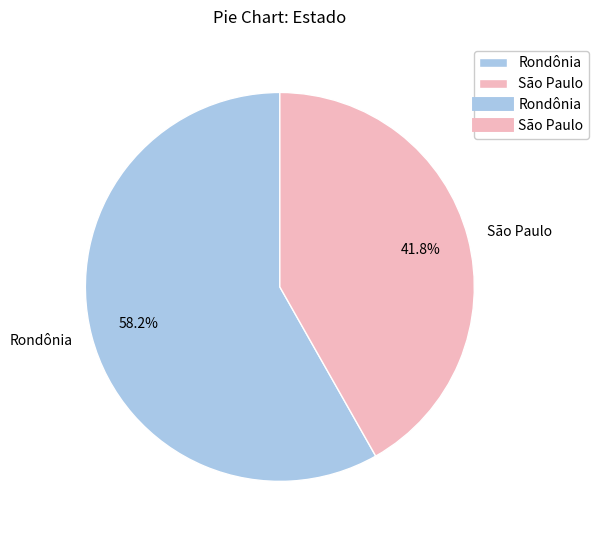

To the nearest percent, what is the difference between the largest and smallest slice percentages?

16%